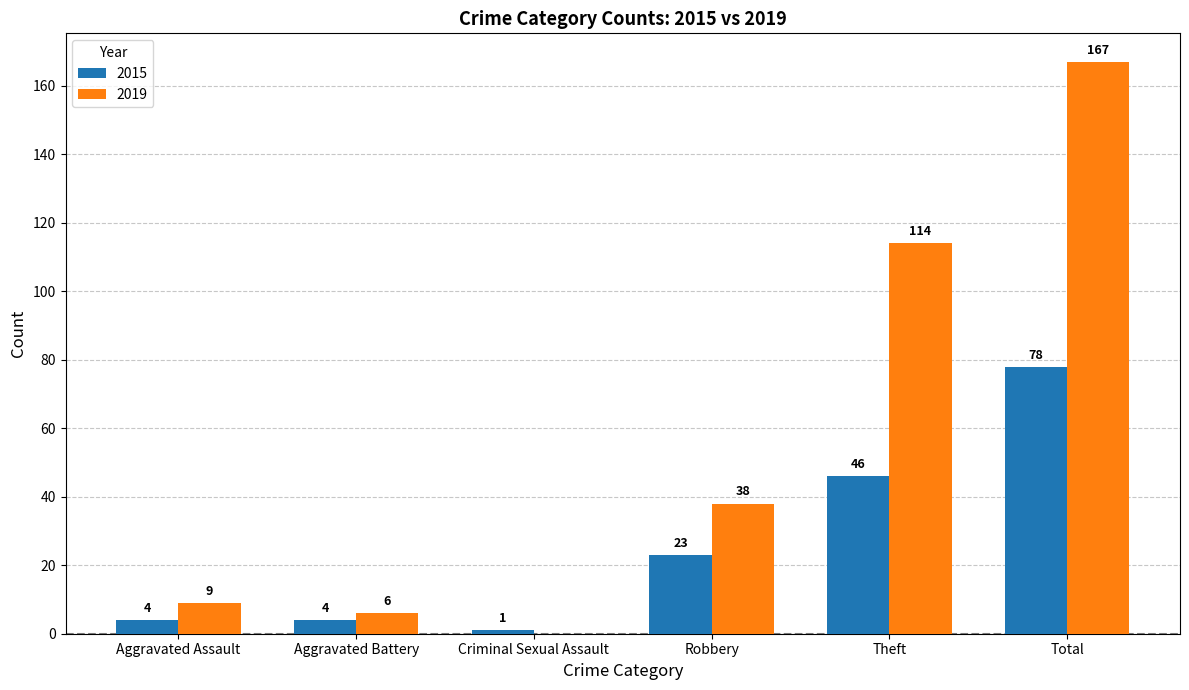

The 2015 series shows 112 at Total. True or false?

False